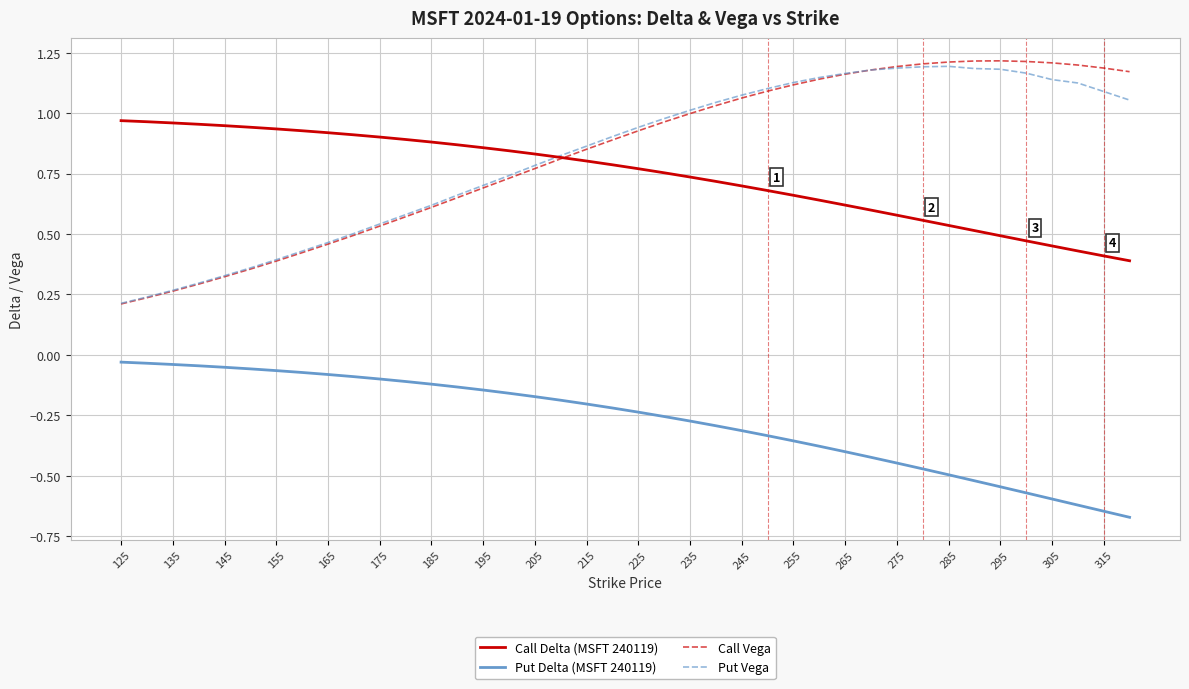

Which series has the widest spread of values?

Call Vega